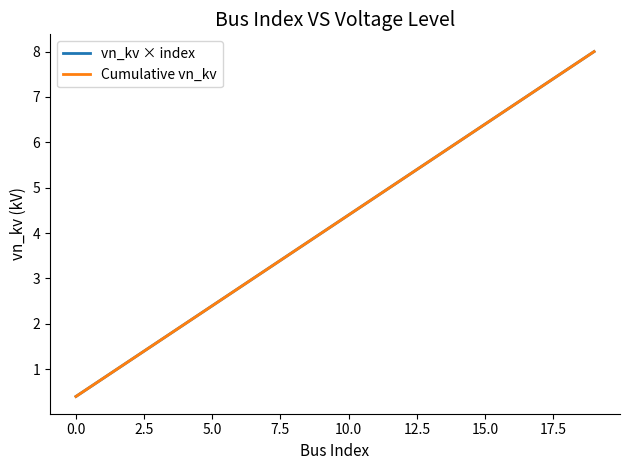

True or false: Cumulative vn_kv and vn_kv × index intersect in this chart.

False